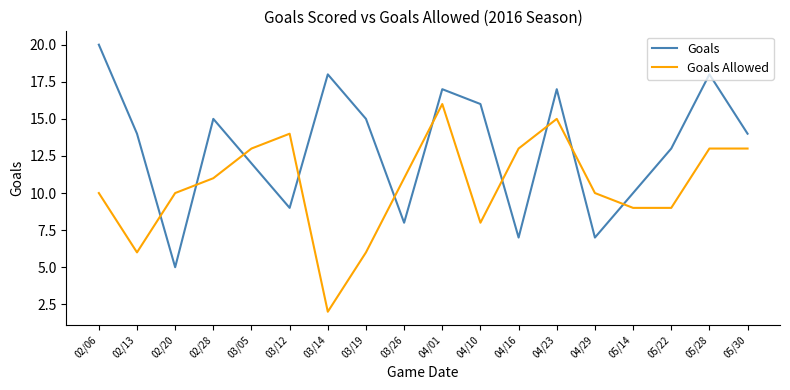

Which series changed the most between 04/01 and 05/28?

Goals Allowed